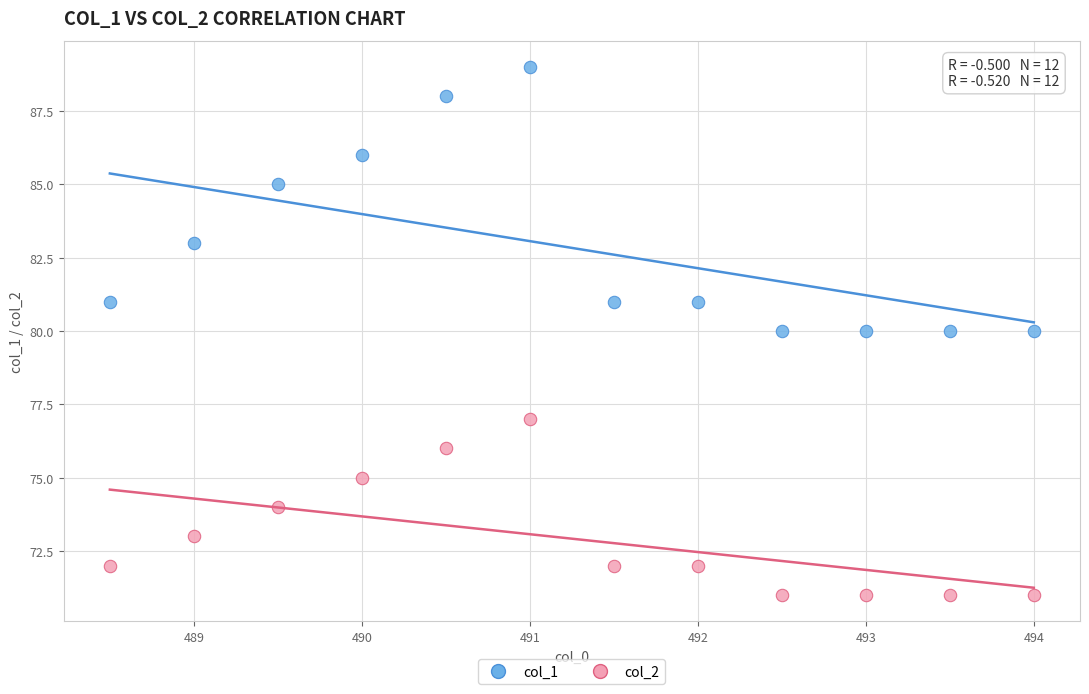

Which series has the widest spread of Y values?

col_1